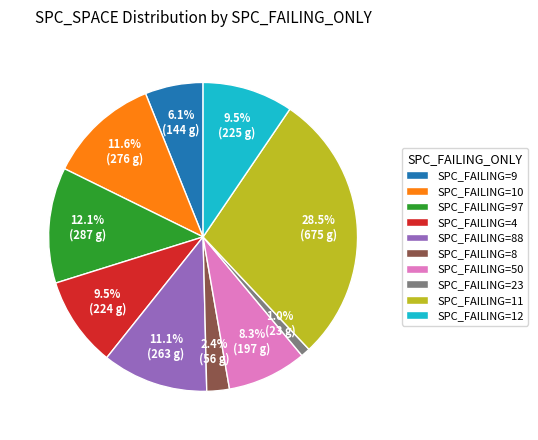

Between SPC_FAILING=9 and SPC_FAILING=88, which is larger?

SPC_FAILING=88